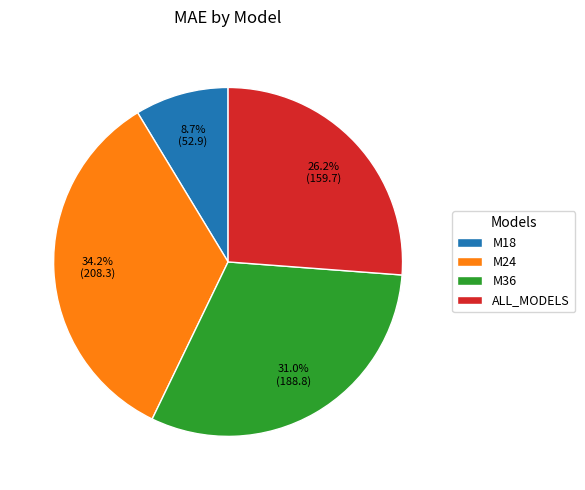

What percentage is the M24 slice, to the nearest percent?

34%